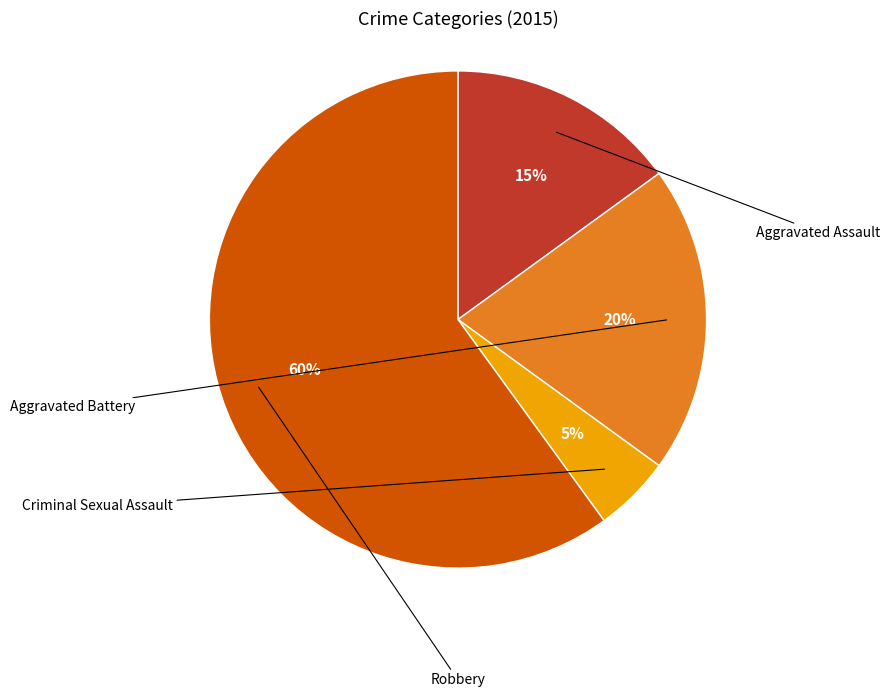

What is the largest slice in the pie chart?

Robbery